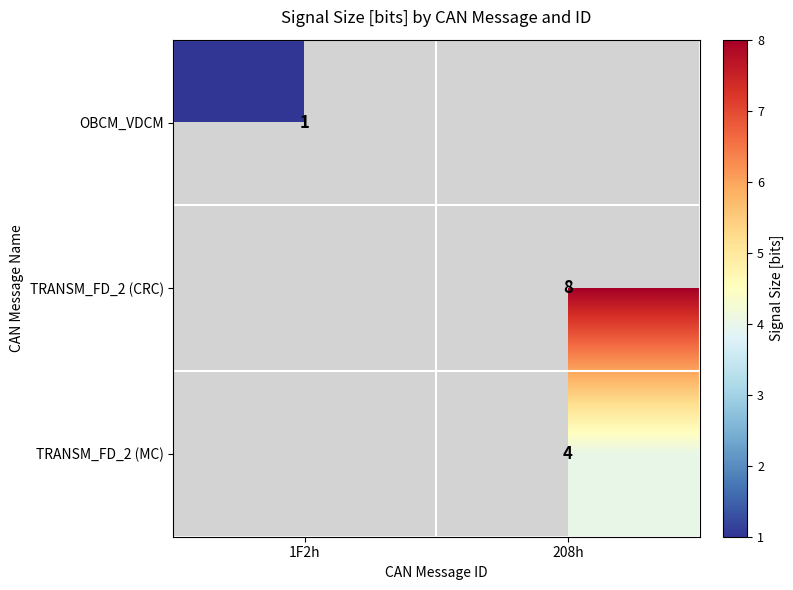

The TRANSM_FD_2 (CRC) series shows 3 at 208h. True or false?

False